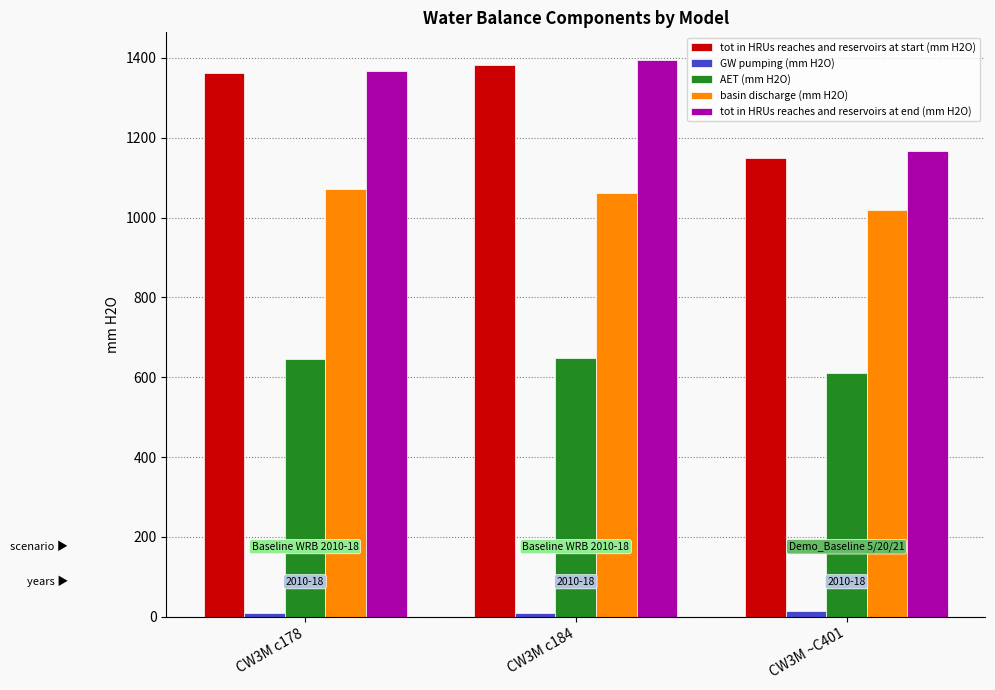

True or false: basin discharge (mm H2O) has a value of 503.4 at CW3M c178.

False